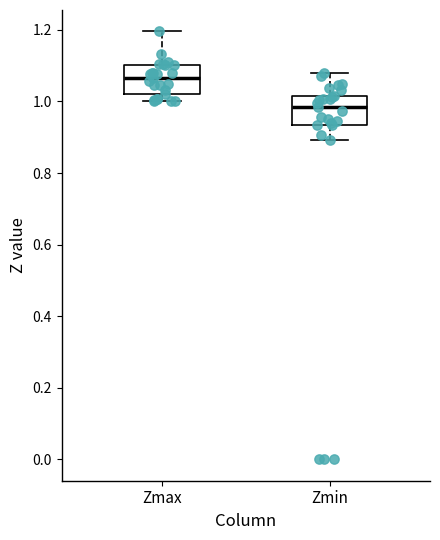

Where does the lower whisker of the box for Zmax end on the y-axis? The values are not printed on the chart, so give them approximately, as read against the axis.

1.00